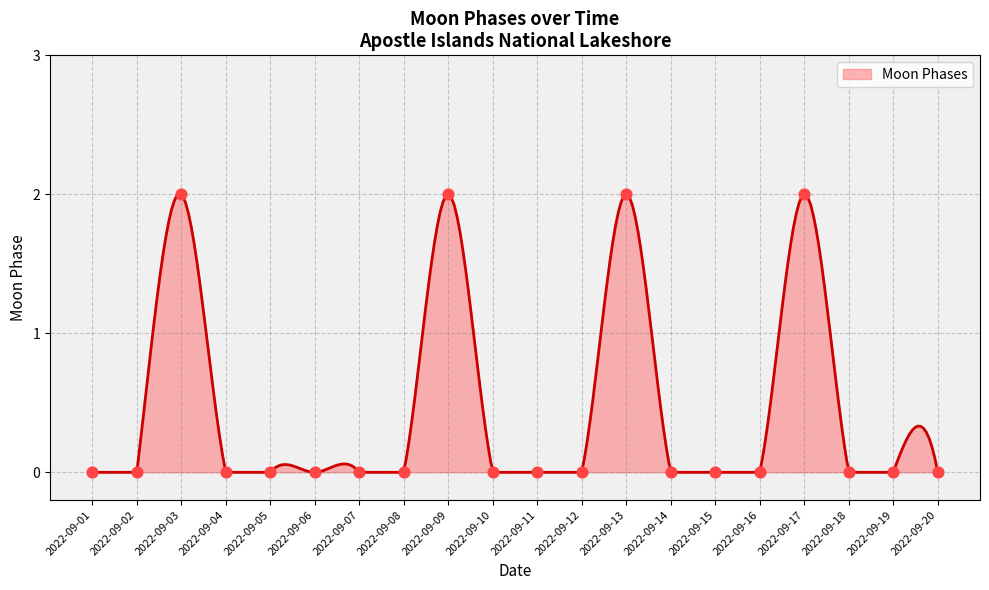

Which has a higher value, 2022-09-20 or 2022-09-16?

2022-09-20